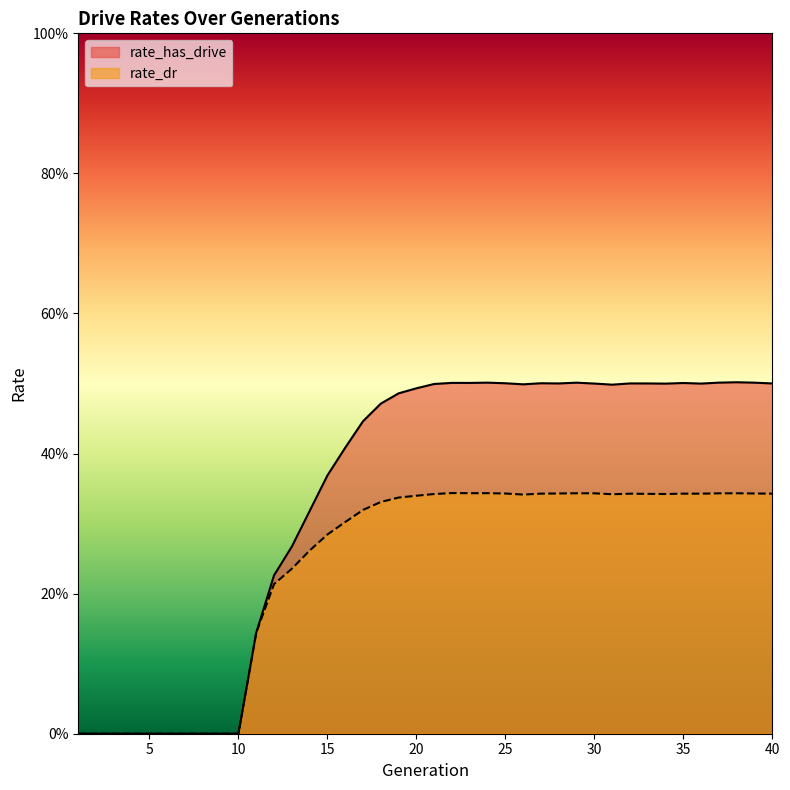

In rate_dr, how many points are higher than both neighbors (excluding endpoints)?

5